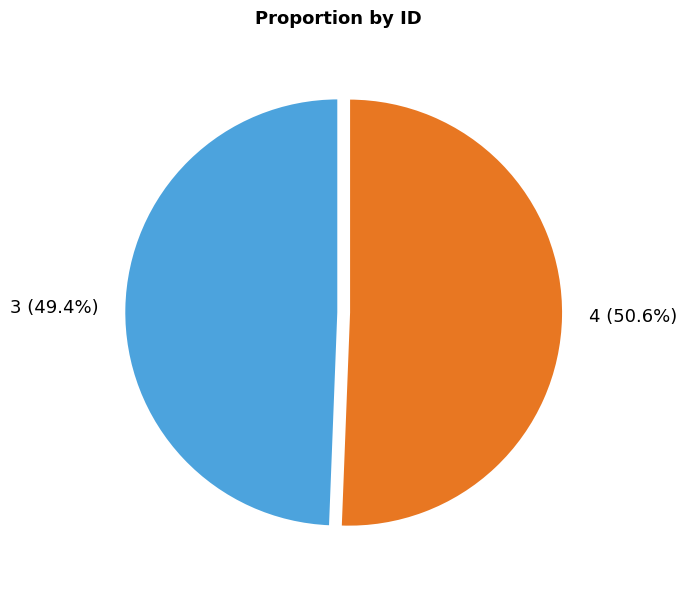

How many slices are in this pie chart?

2